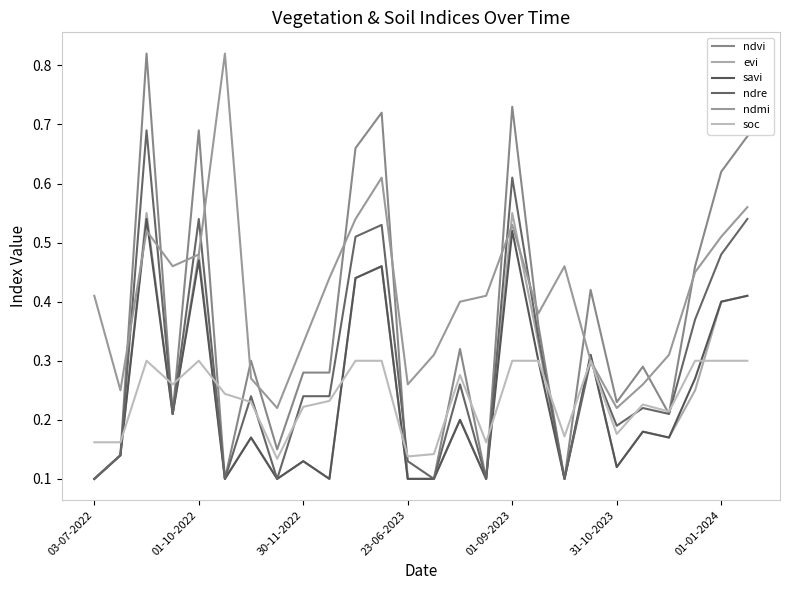

Does the chart display data point markers on the line(s)?

No